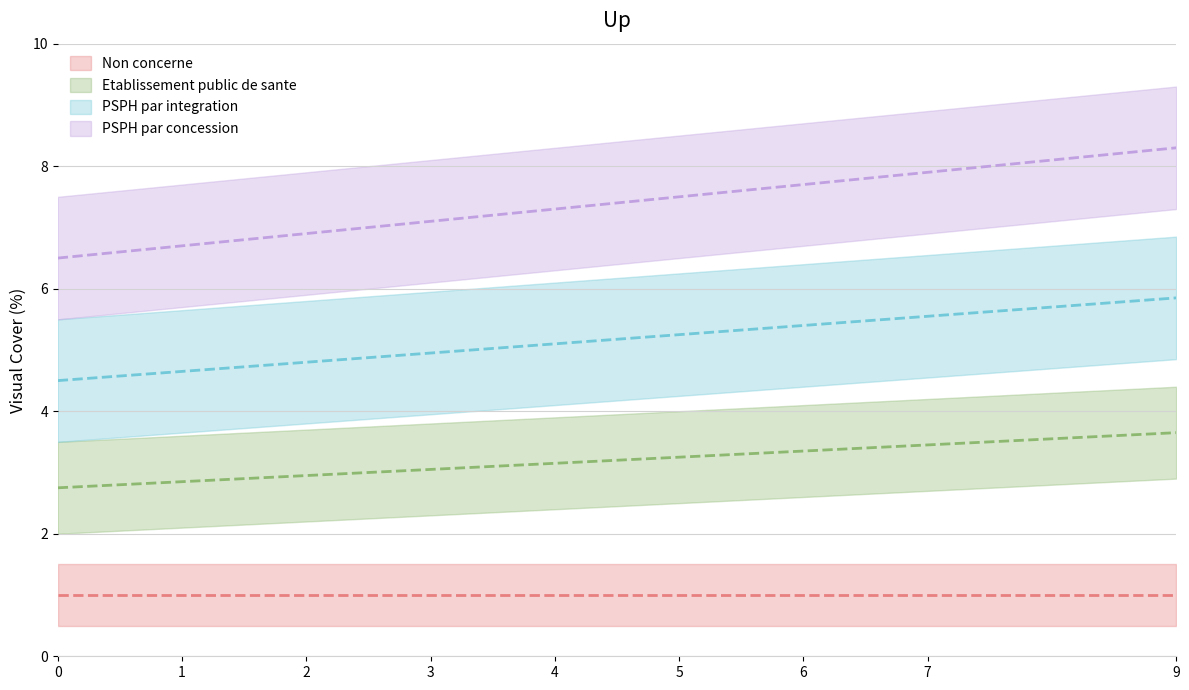

Is the value of Etablissement public de sante at 9 greater than the value of PSPH par integration at 0?

No